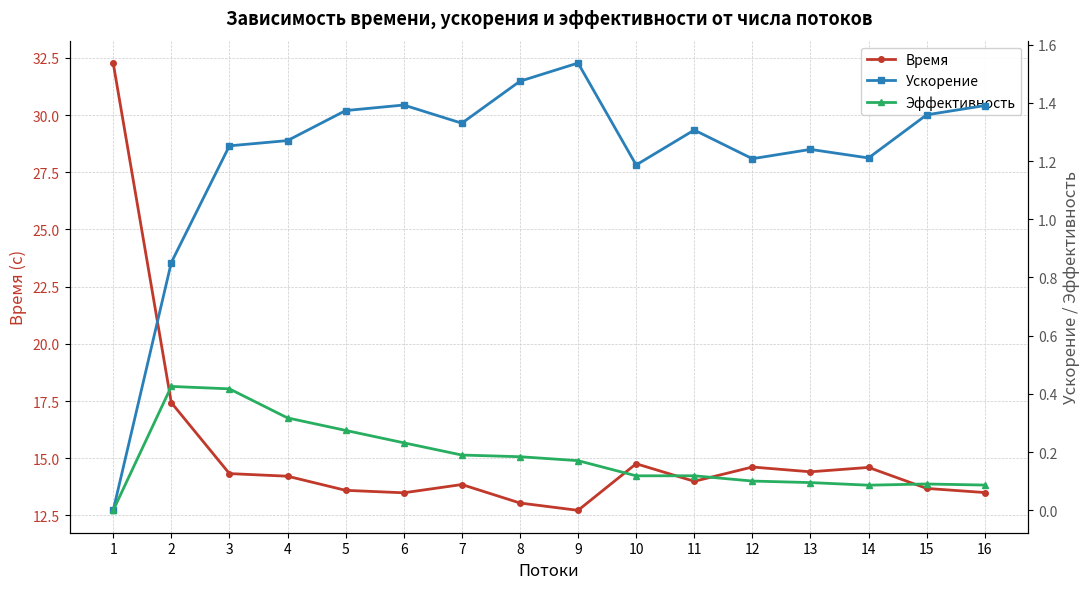

True or false: Время and Эффективность intersect in this chart.

False